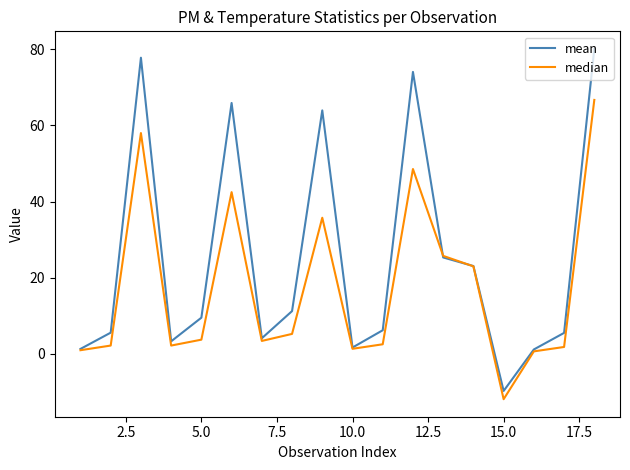

Which series has the widest spread of values?

mean